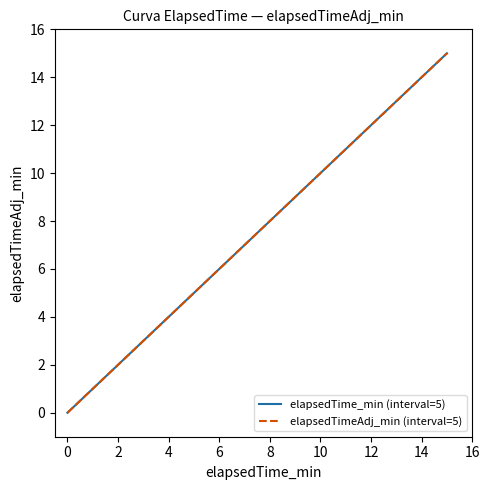

Does the chart have visible grid lines?

No